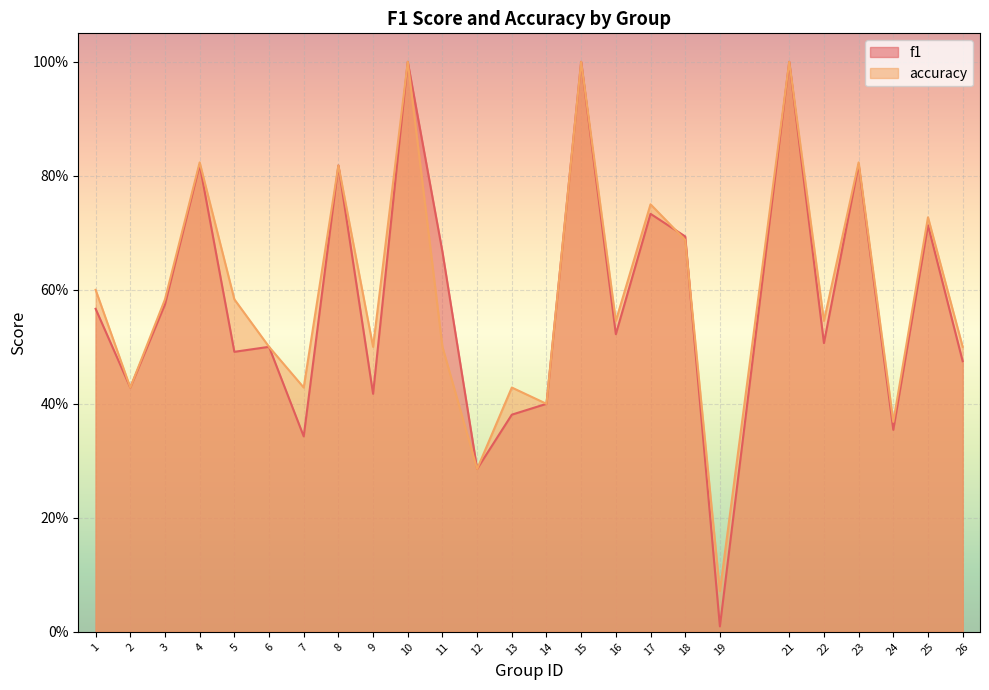

True or false: f1 has a value of 0.4 at 12.

False